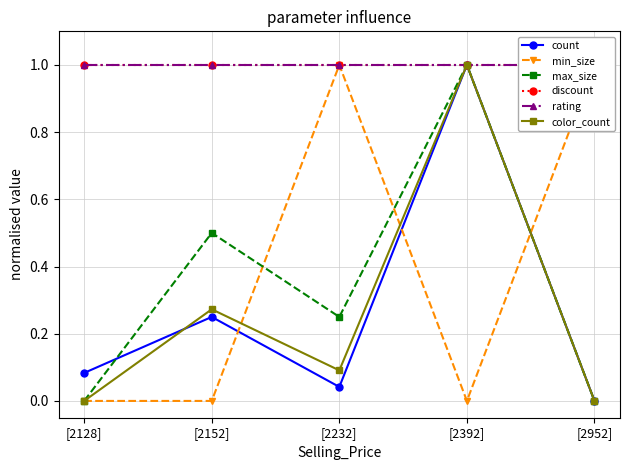

Where is the first local minimum for color_count?

[2232]